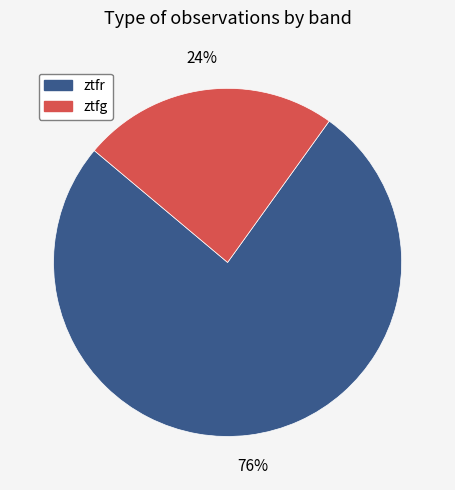

Which category has the biggest portion of the pie?

ztfr